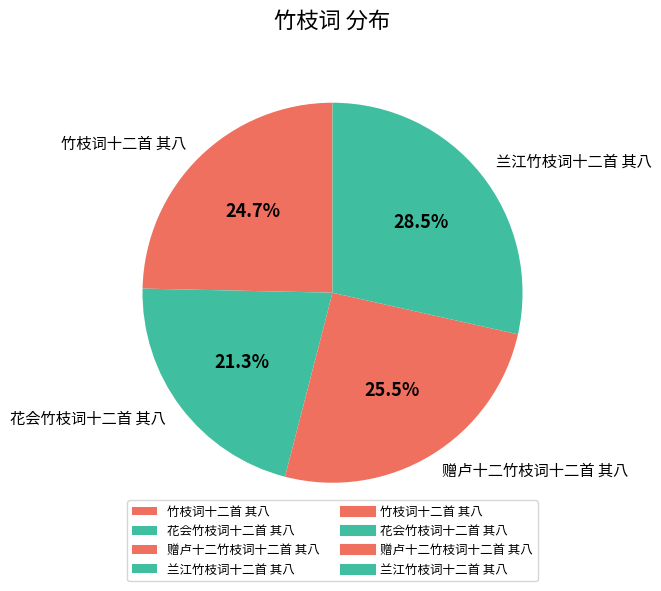

How many segments does this pie chart have?

4